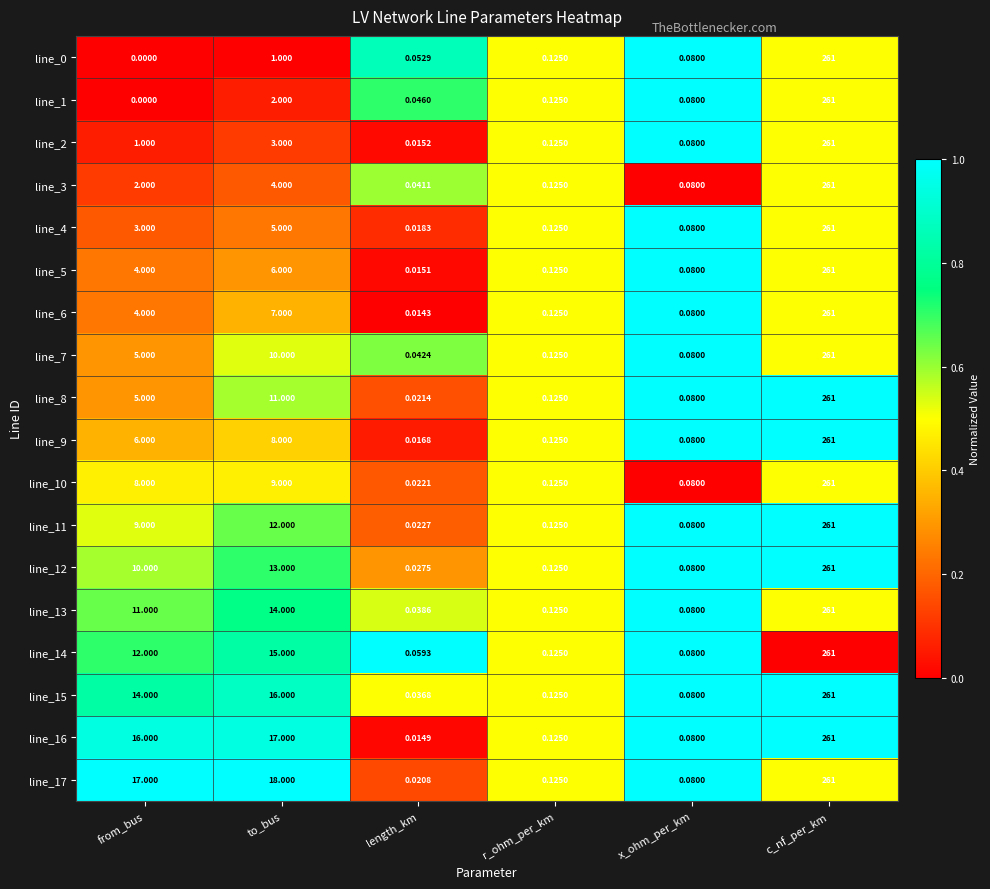

Where is line_12 nearest to the value 130?

to_bus